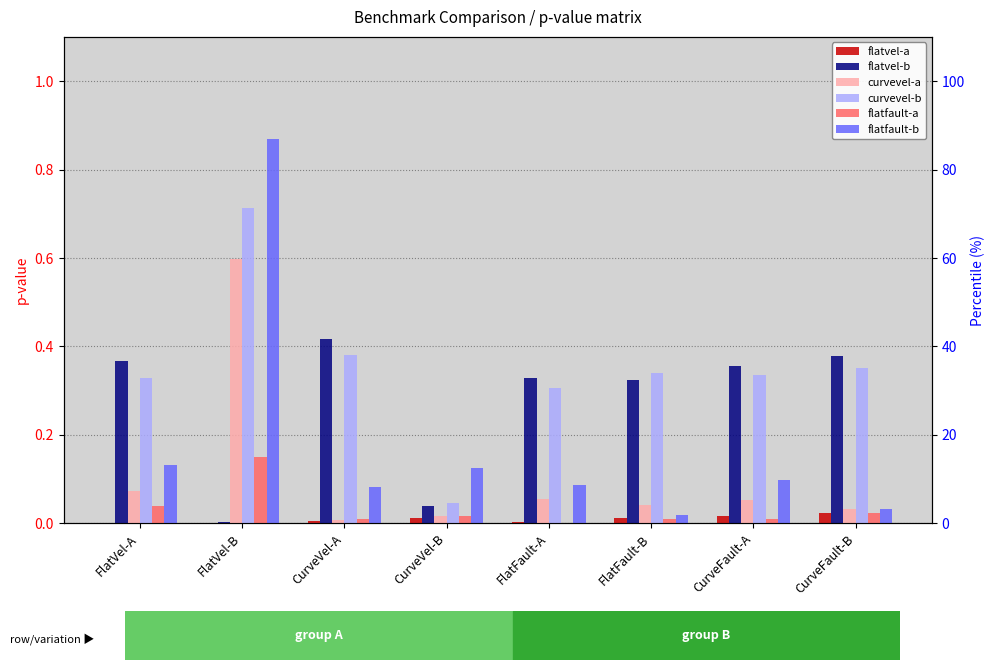

Count the number of categories in the chart.

8